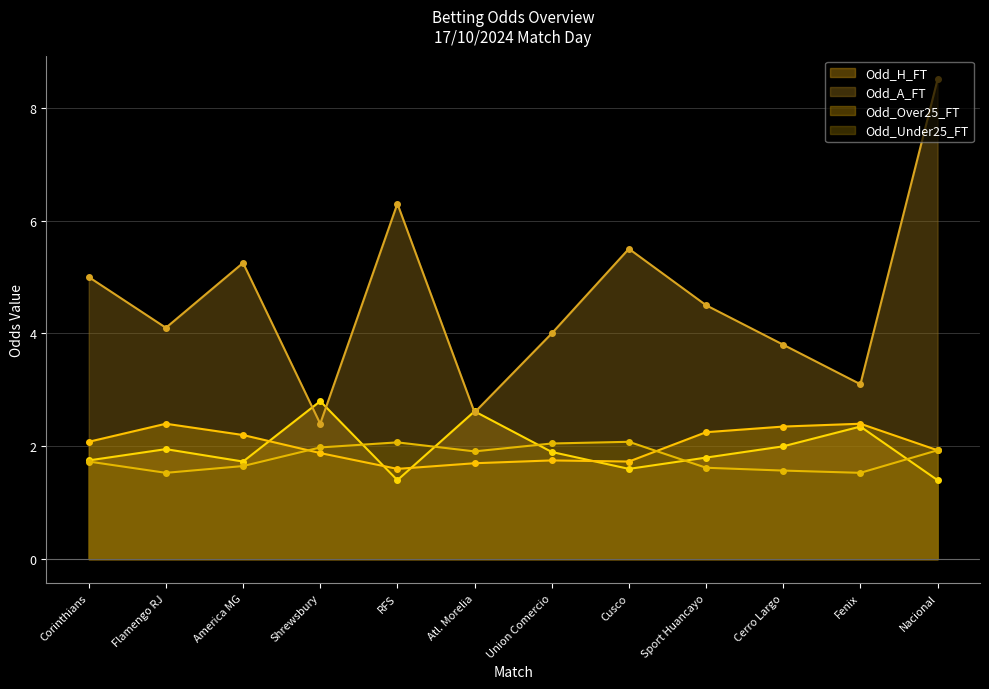

Where does the Odd_A_FT series first go above 4?

Corinthians